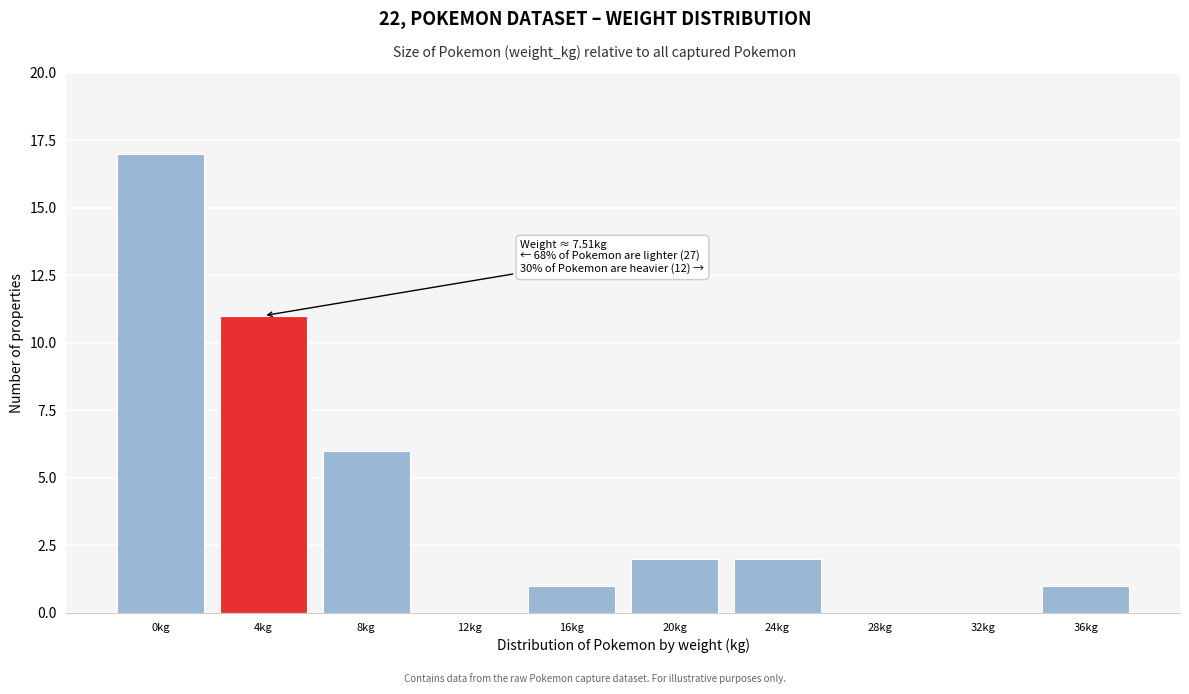

Reading left to right, transcribe all the data shown in this chart.

0kg=17	4kg=11	8kg=6	12kg=0	16kg=1	20kg=2	24kg=2	28kg=0	32kg=0	36kg=1